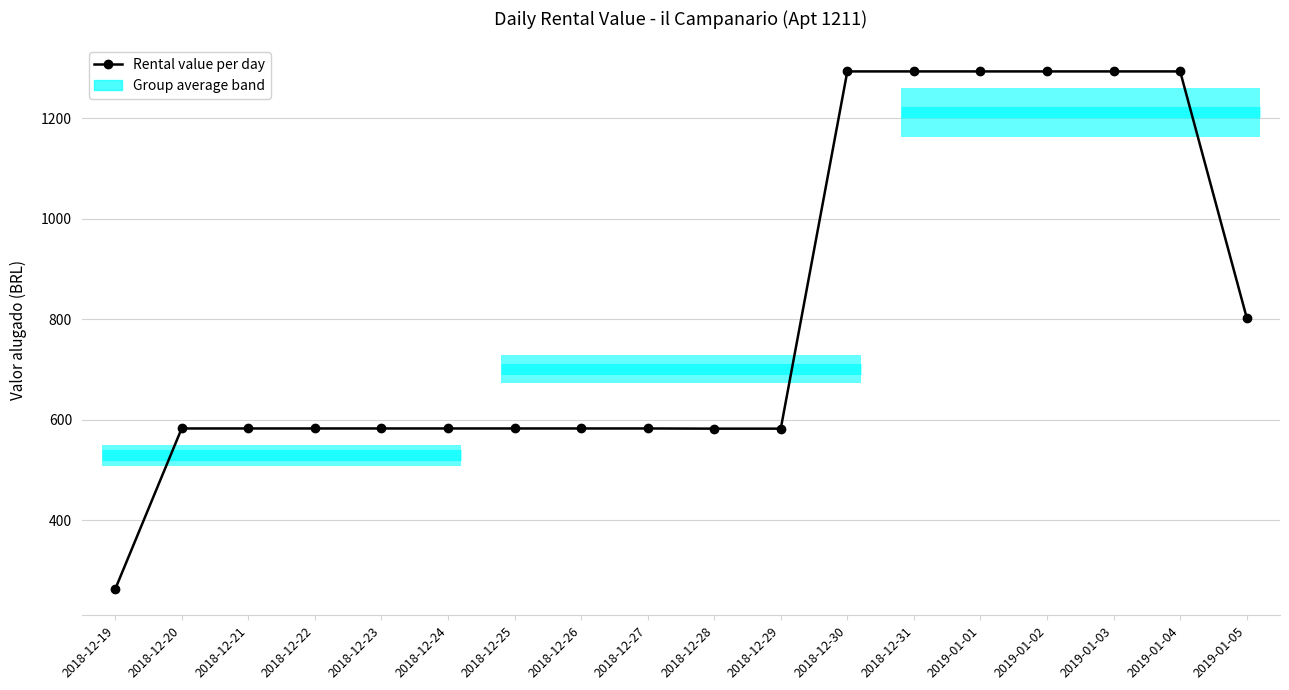

Does the chart have visible grid lines?

Yes